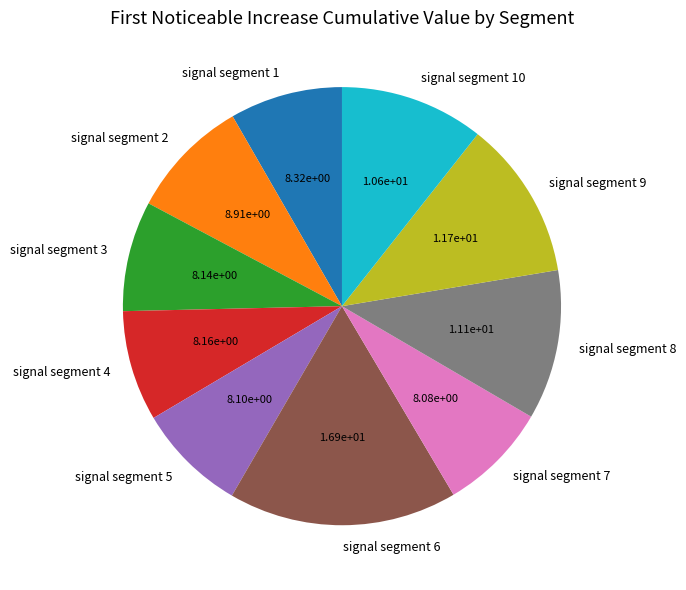

What is the largest slice in the pie chart?

signal segment 6